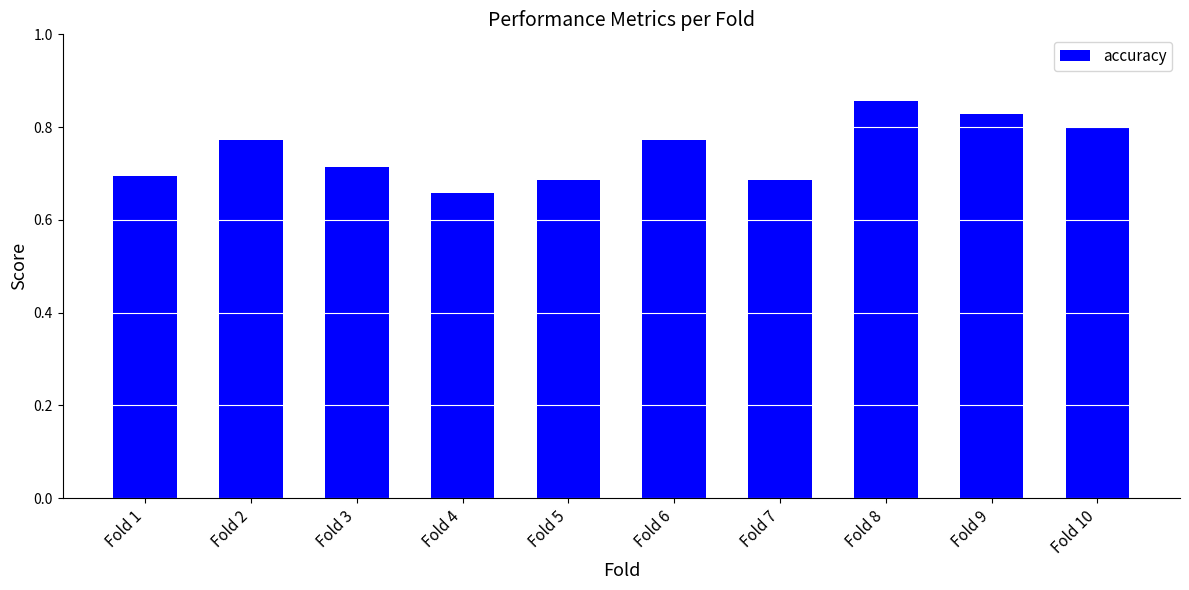

What is the change in value from Fold 6 to Fold 8?

+0.1